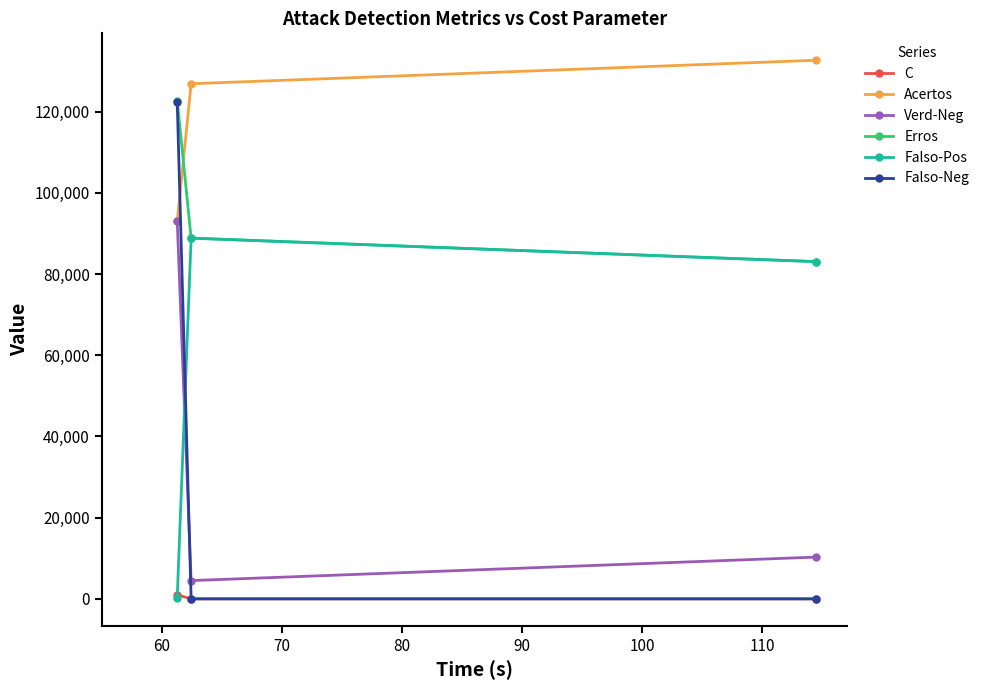

What is the maximum value shown in the chart?

132670.0